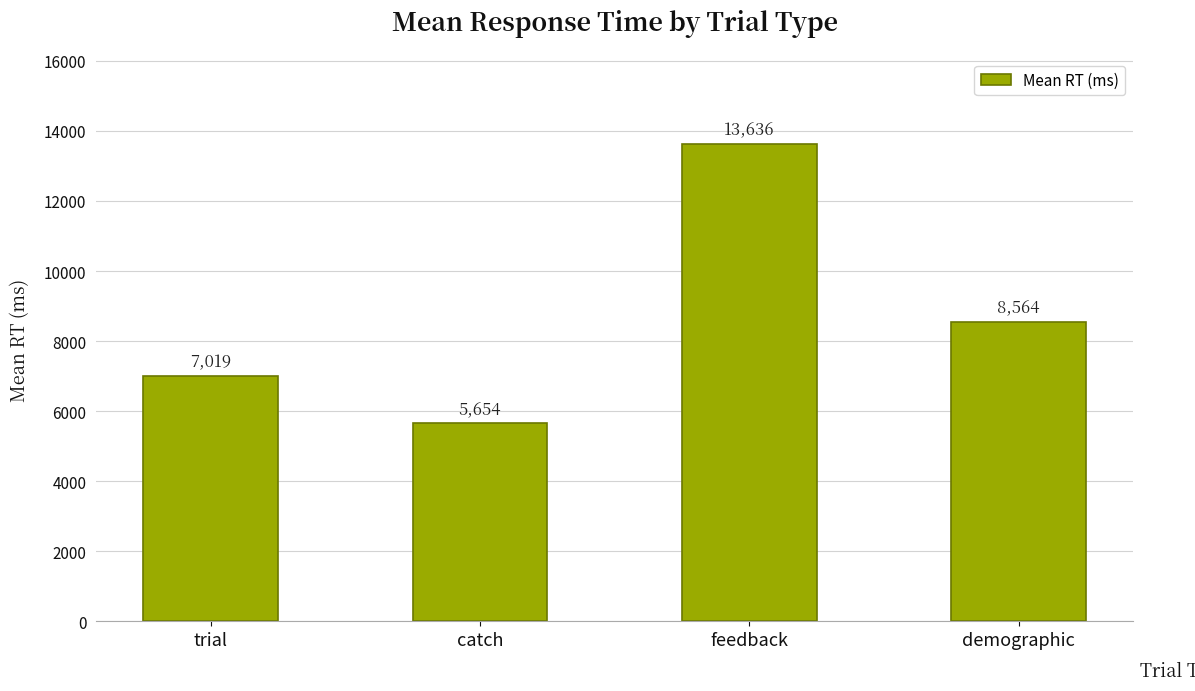

Approximately how many times larger is the value at demographic compared to trial?

1.2